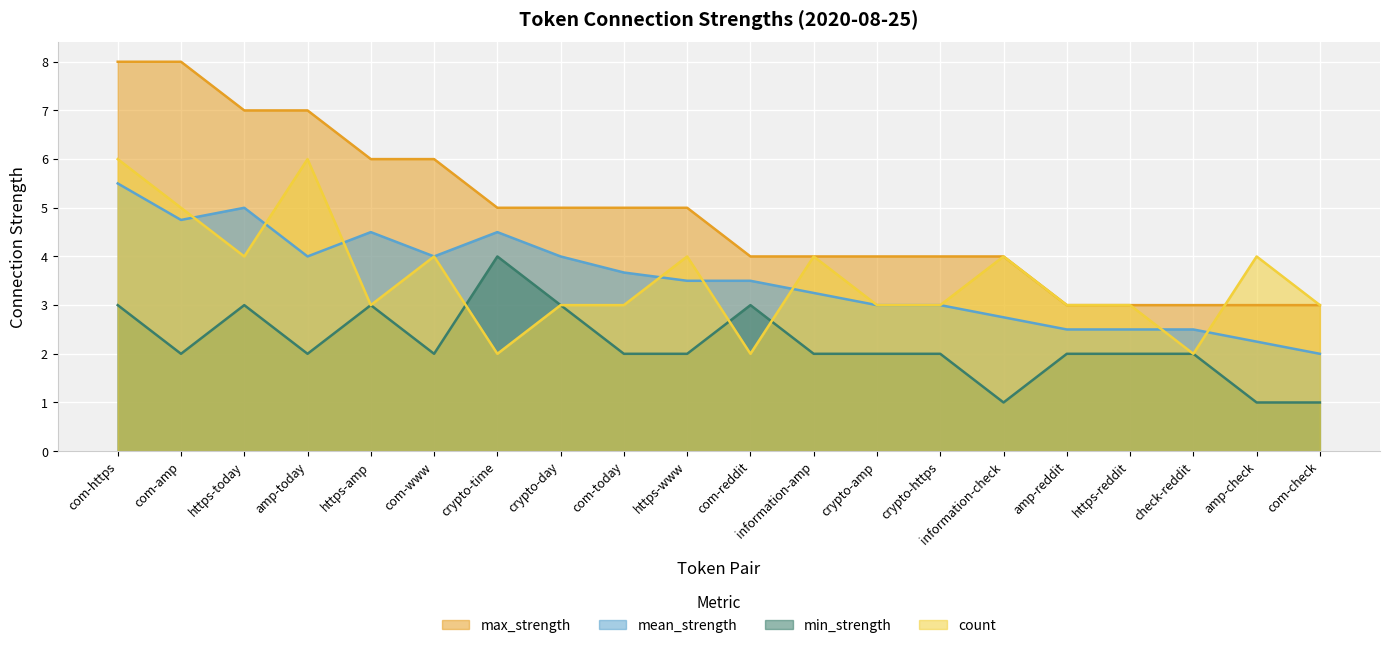

What is the sum of all mean_strength values?

70.7